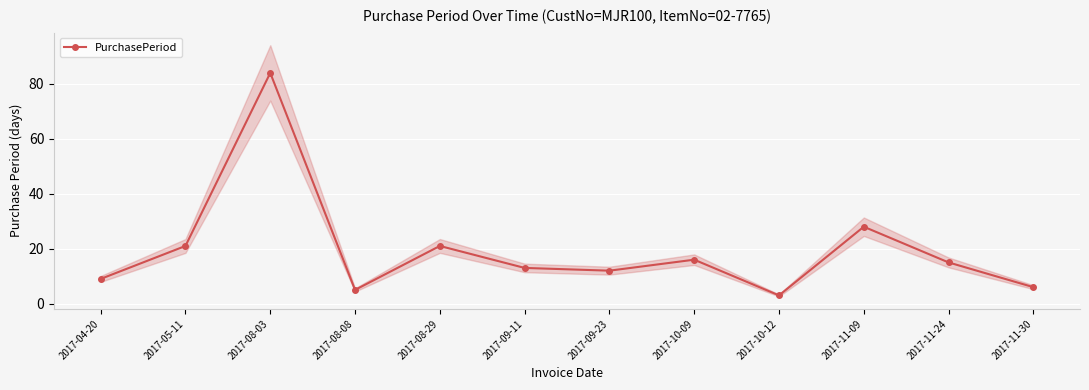

What is the average value?

19